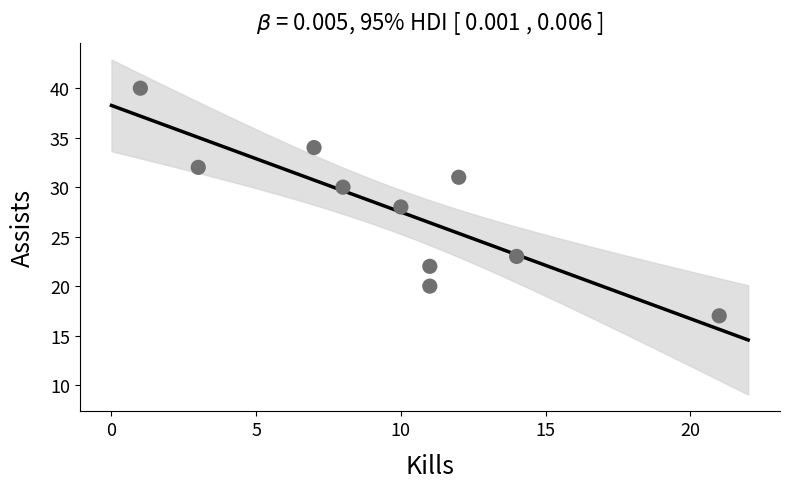

What is the range of X values (max minus min)?

20